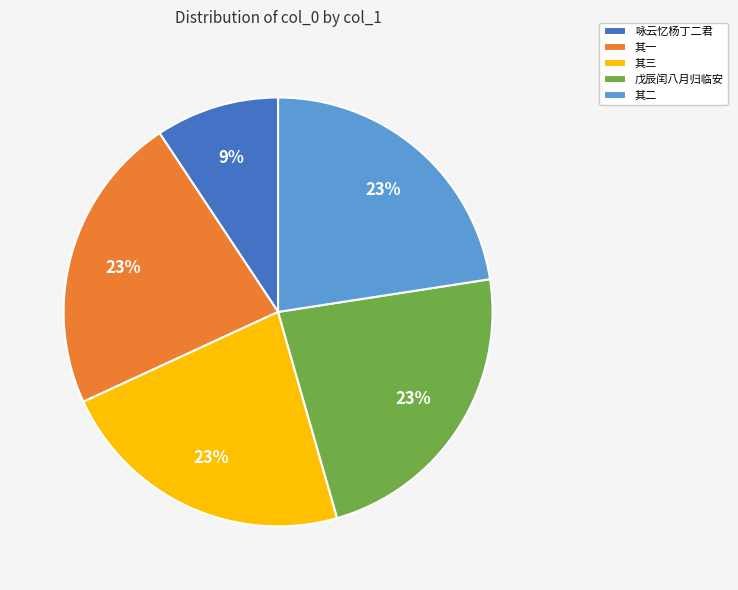

To the nearest percent, what portion does 咏云忆杨丁二君 represent?

9%